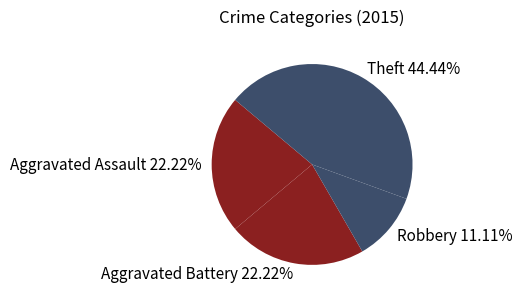

The Aggravated Battery slice represents 22% of the pie. True or false?

True